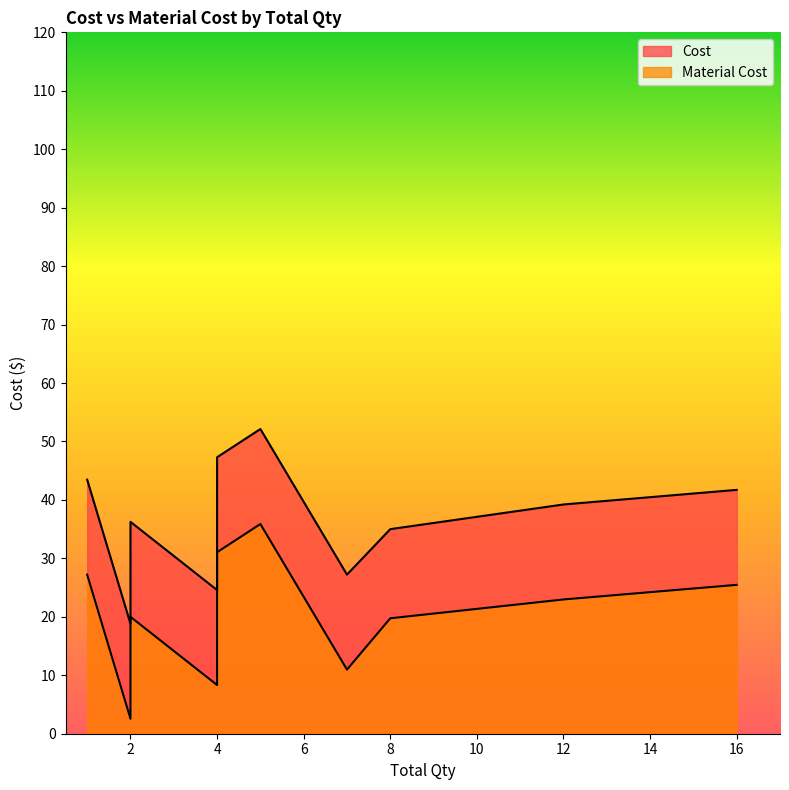

True or false: Cost has a value of 39.2 at 12.

True